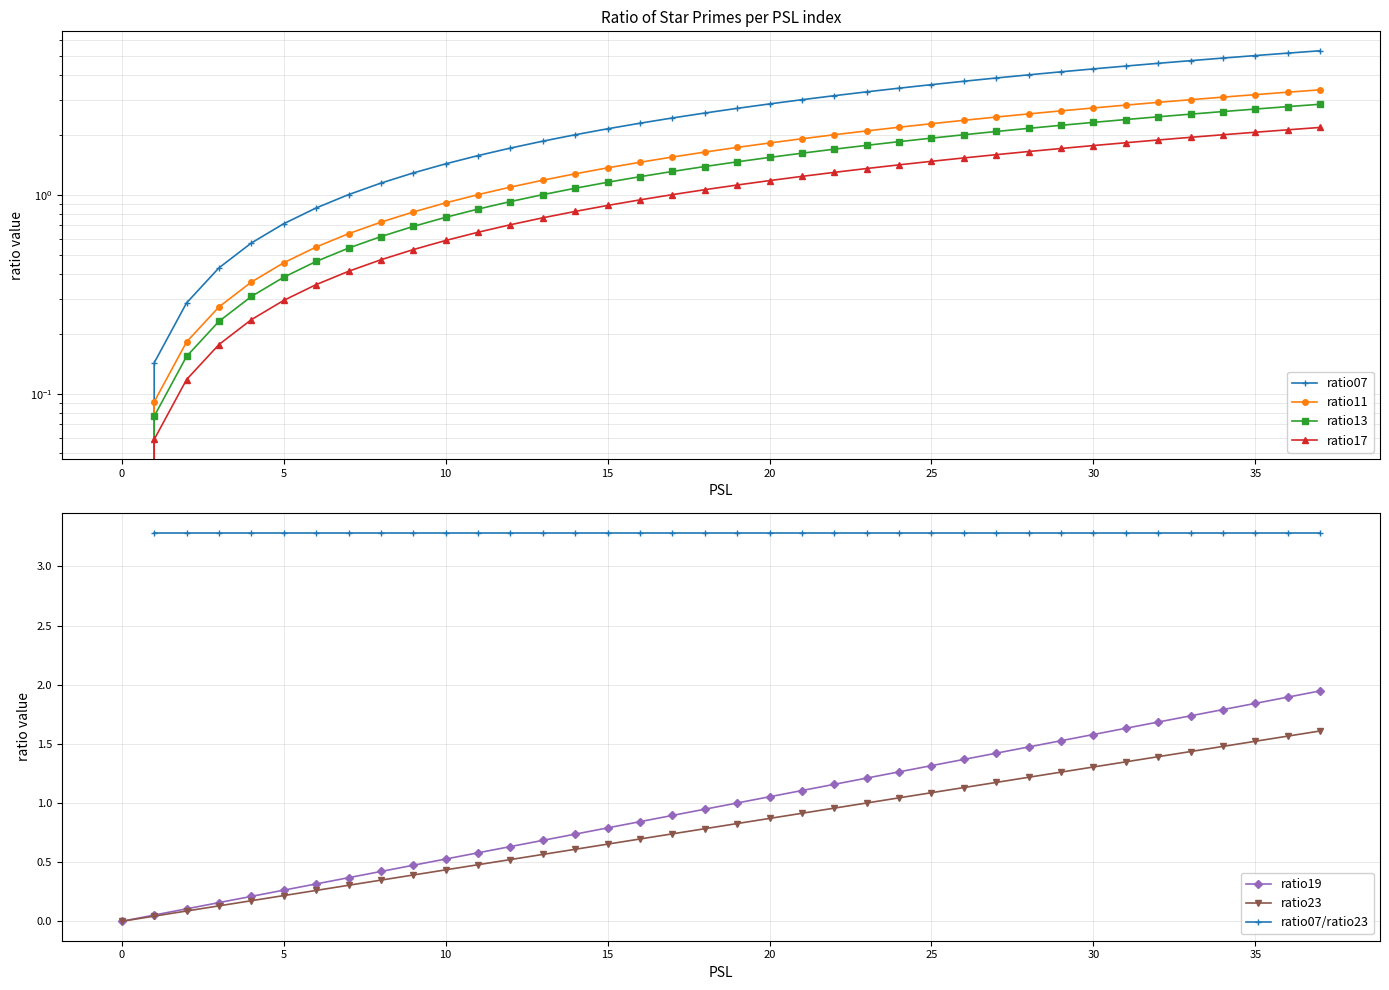

What is the sum of all ratio19 values?

37.0